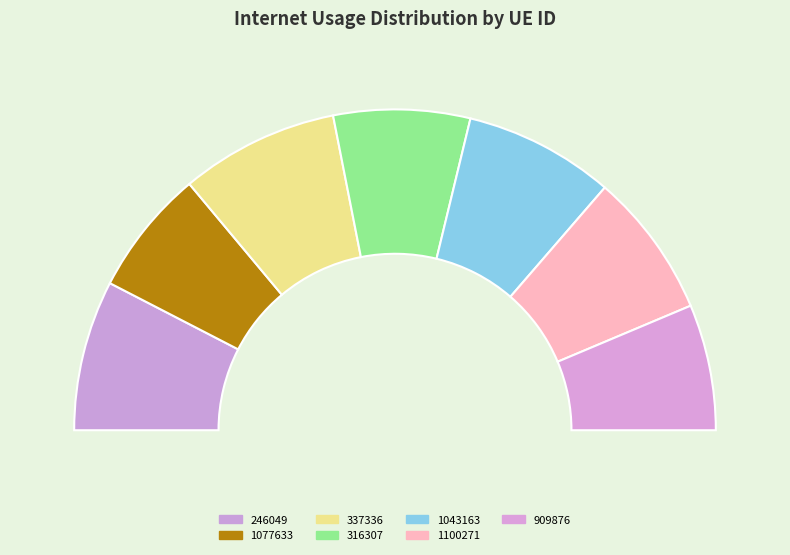

Is the sum of 337336 and 1043163 greater than half?

No